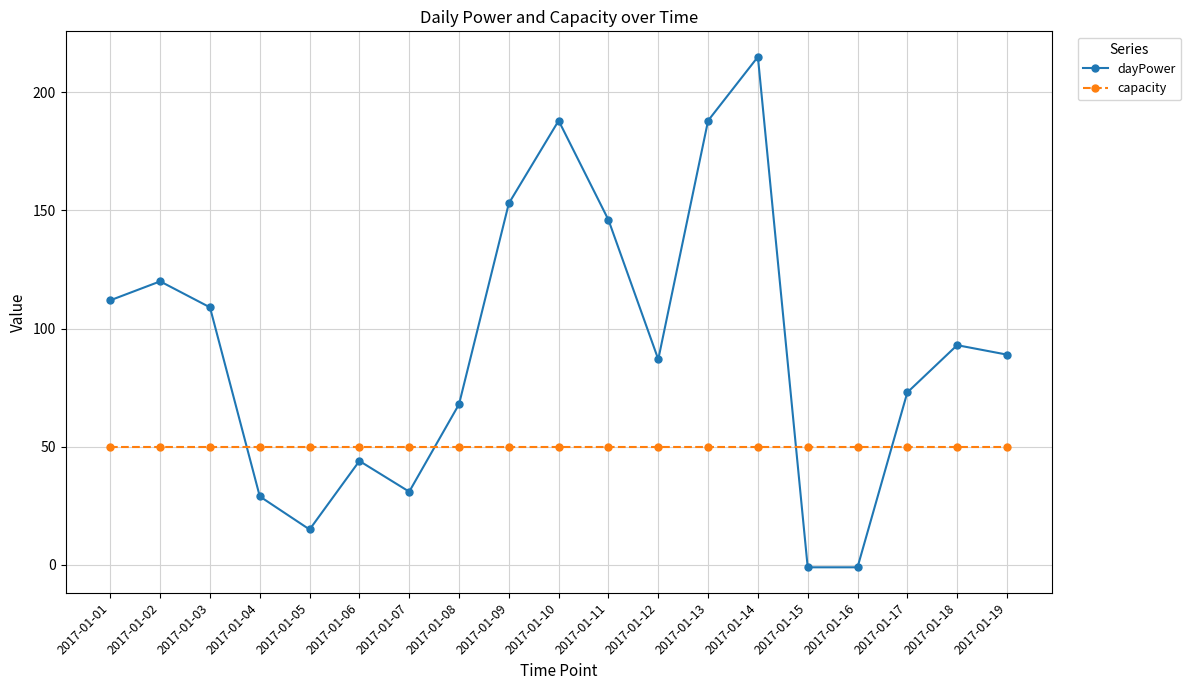

The capacity series shows 87 at 2017-01-16. True or false?

False